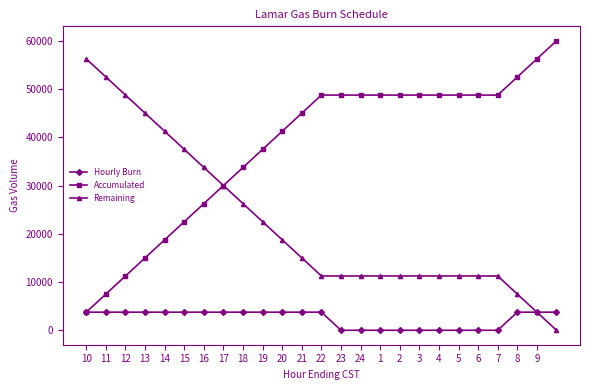

List the series in order of their overall mean, lowest first.

Hourly Burn, Remaining, Accumulated